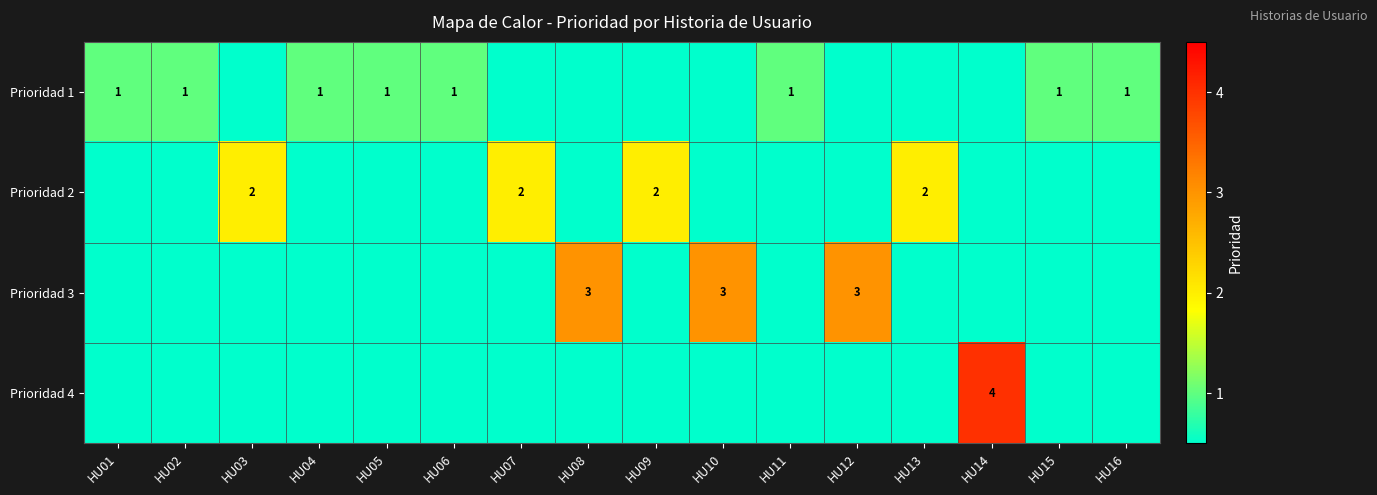

The value of Prioridad 1 at HU06 is 1. True or false?

True